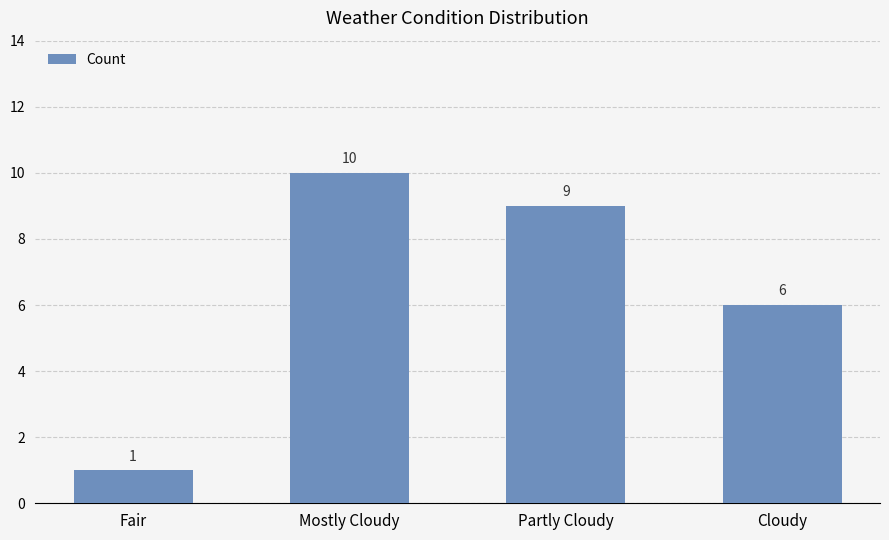

What is the difference between the values at Fair and Partly Cloudy?

8